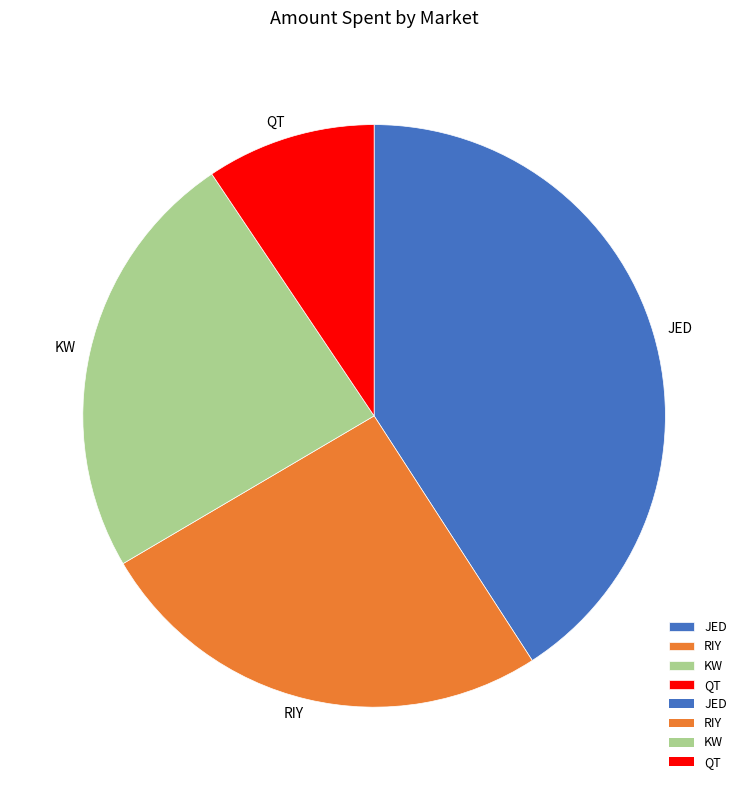

Does any single category account for the majority?

No